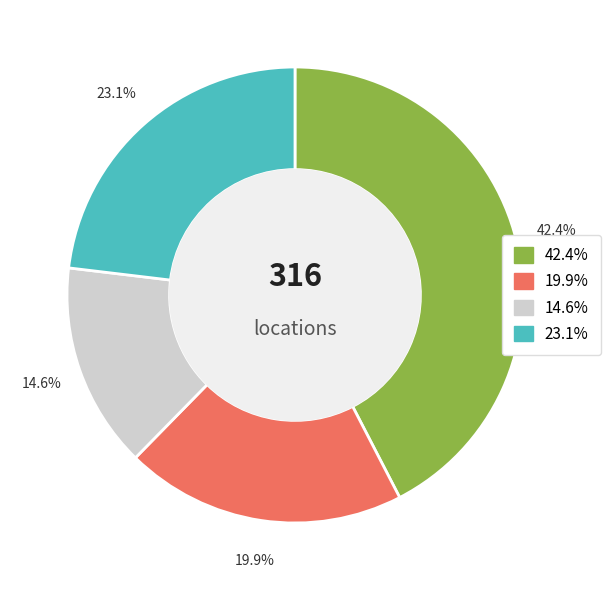

Is there any slice that represents more than half of the pie?

No